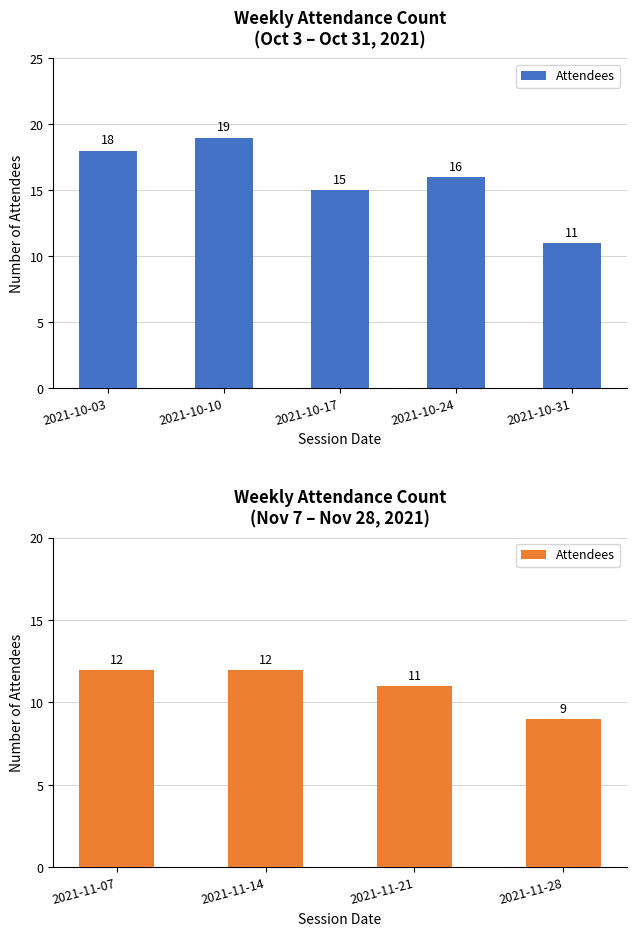

The value at 2021-11-21 is 6. True or false?

False